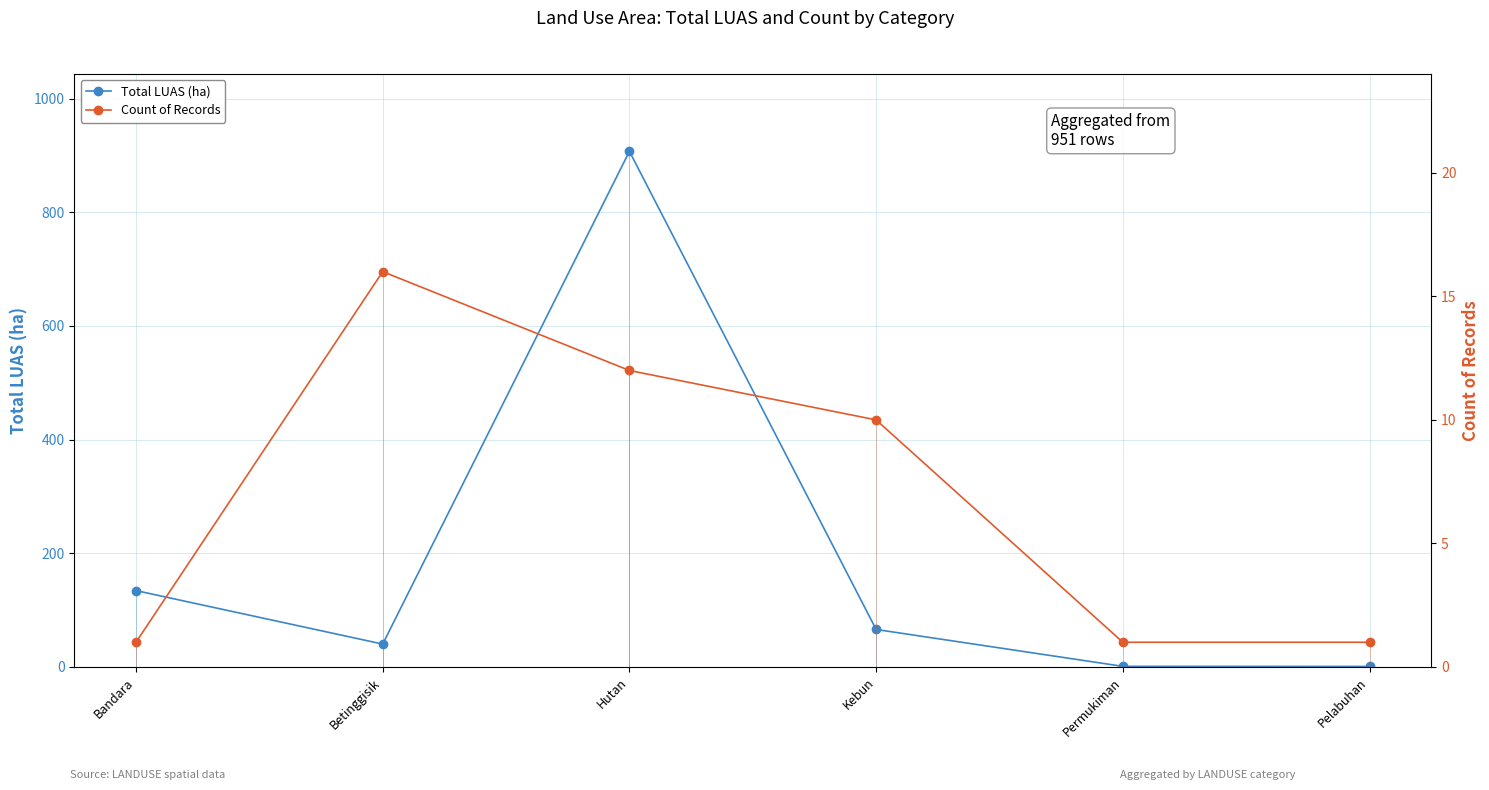

What is the label of the 2nd point from the left?

Betinggisik